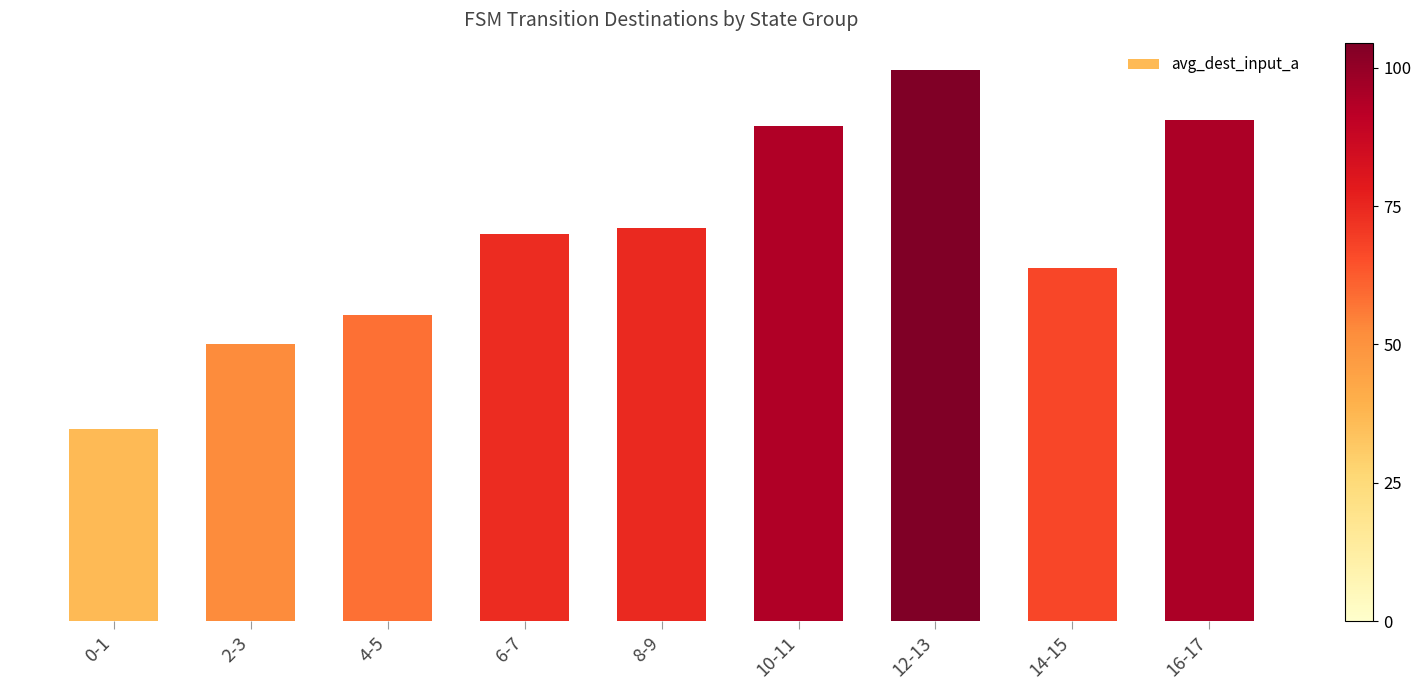

Is it true that the value at 12-13 is 37.5?

False